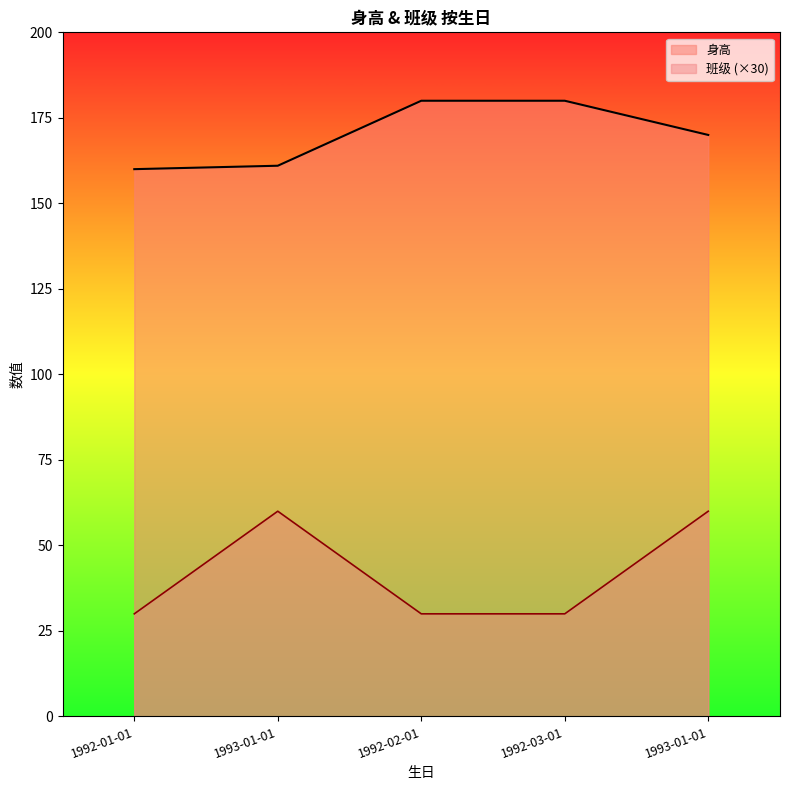

List the series in order of their overall mean, highest first.

身高, 班级 (×30)